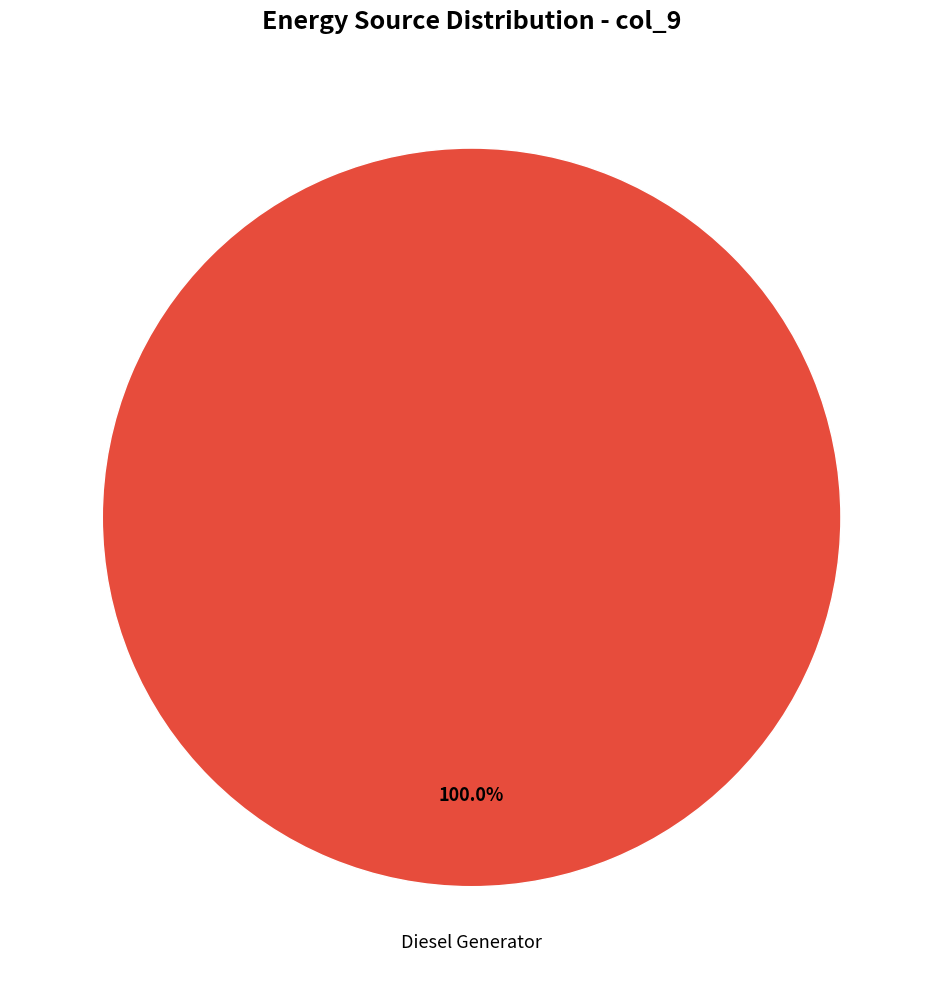

Is there any slice that represents more than half of the pie?

Yes